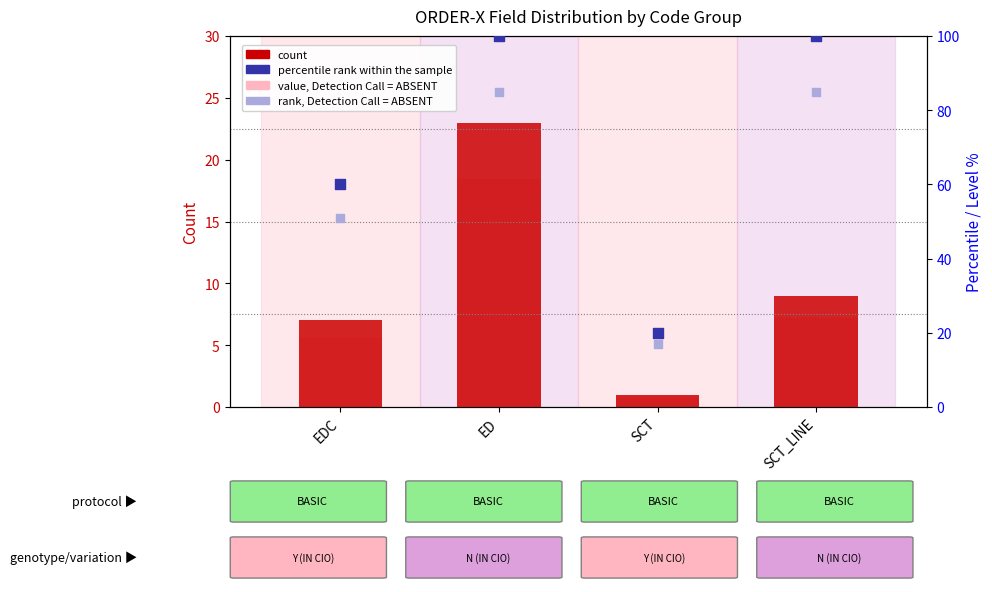

Which series contains the lowest Y value?

value, Detection Call = ABSENT